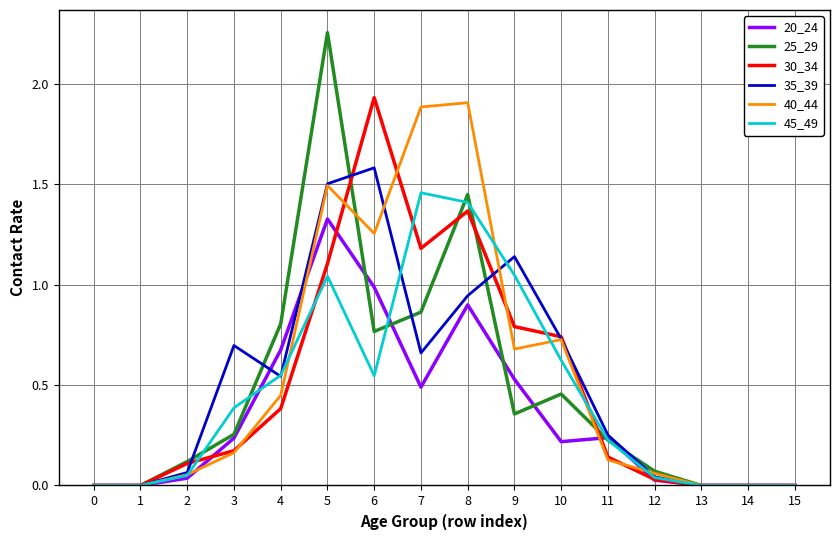

Which label corresponds to the largest value in the chart?

5